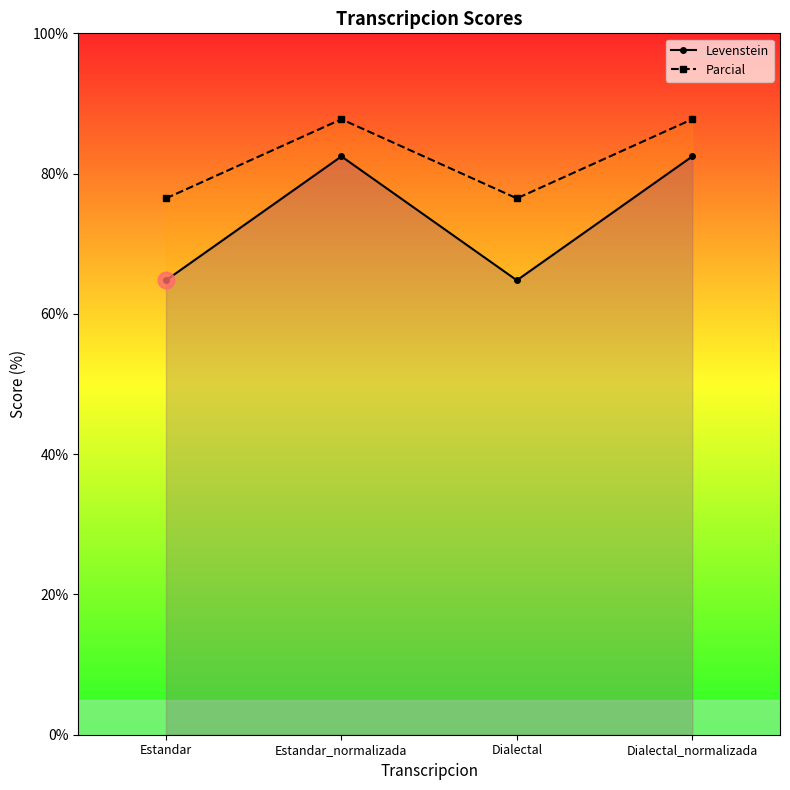

How many interior local peaks does the Parcial series have?

1